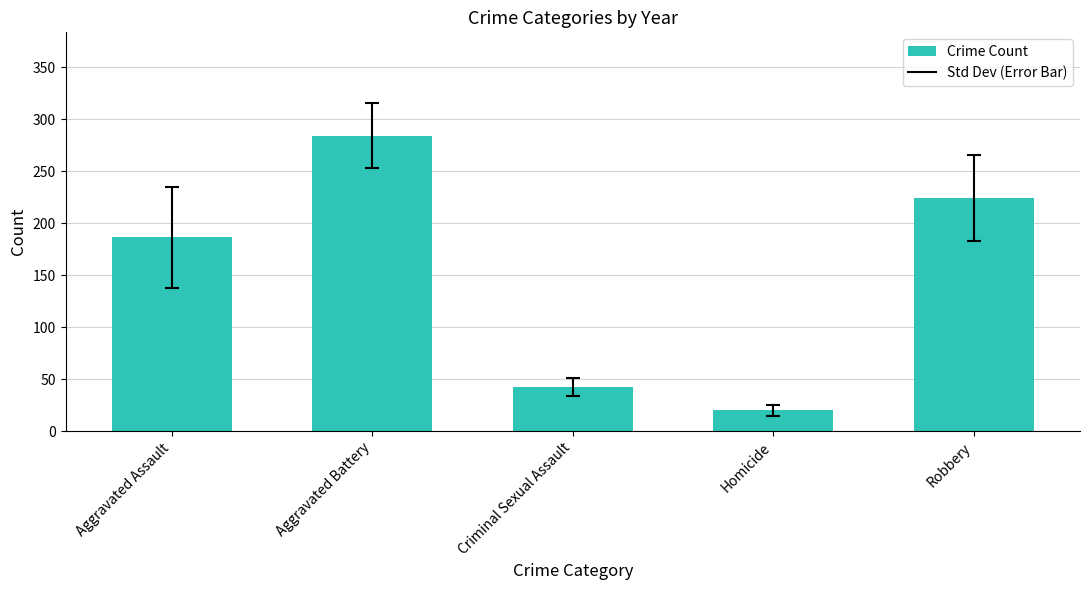

Reading right to left, what are all the values shown in this chart?

224.3	19.9	42.4	284.2	186.3